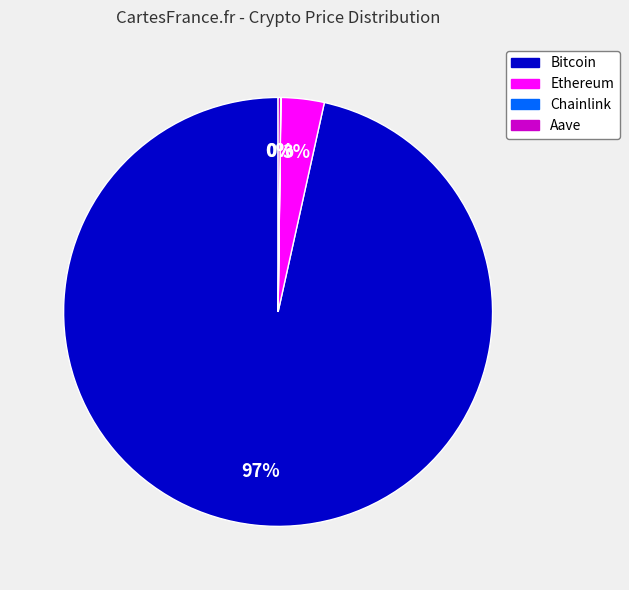

Does any single category account for the majority?

Yes